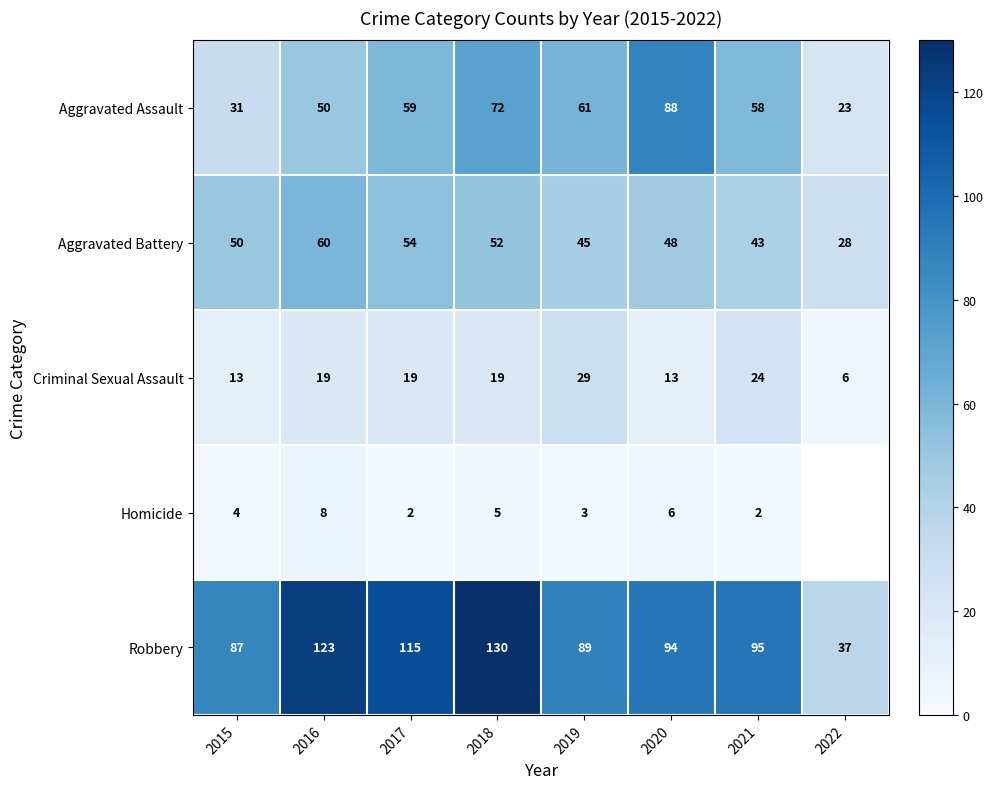

What is the maximum value shown in the chart?

130.0